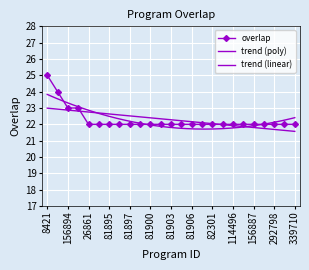

What is the approximate value at 81894?

22